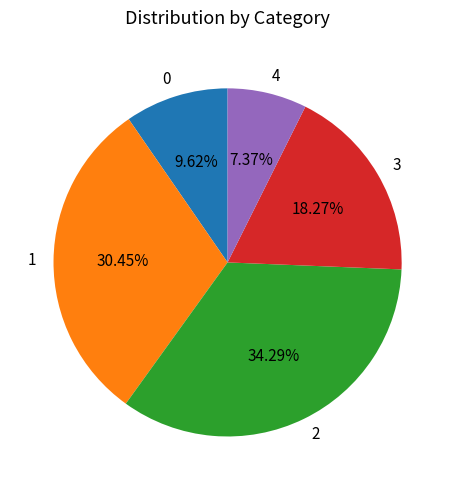

Is it true that 2 is 34% of the pie?

True